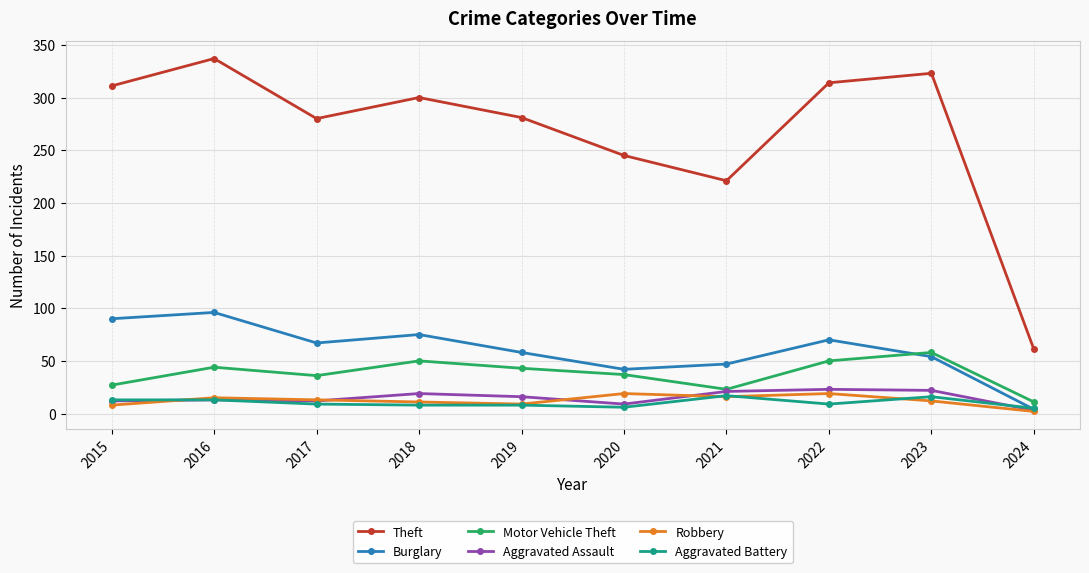

The value of Aggravated Assault at 2023 is 22. True or false?

True